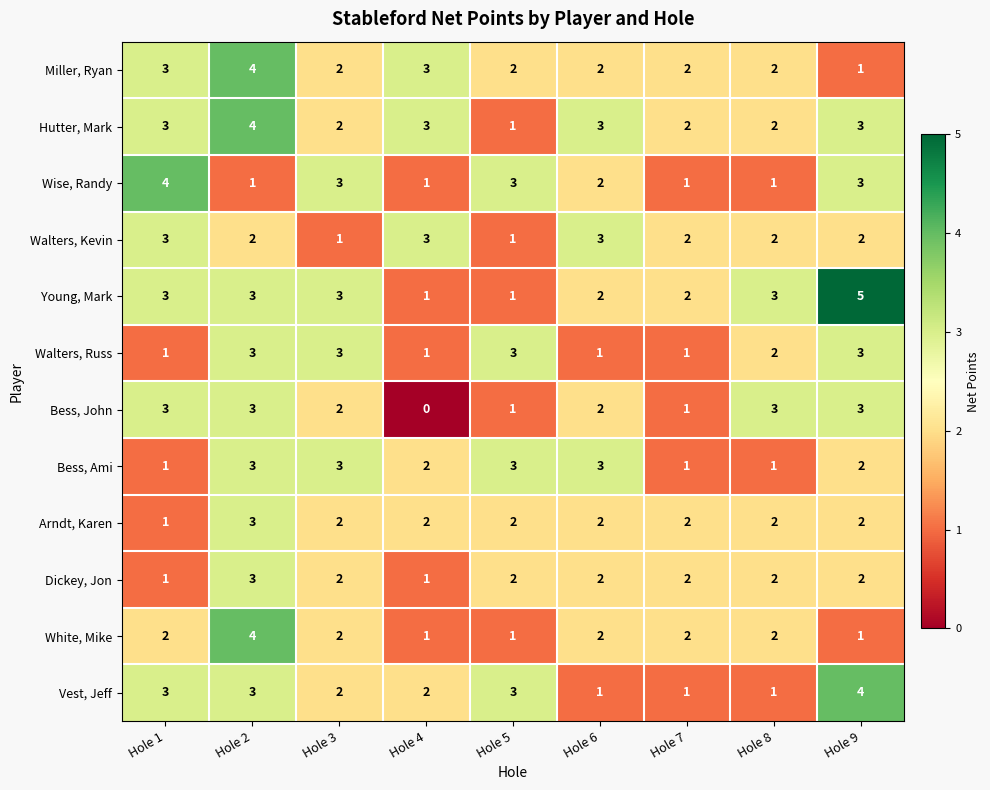

True or false: Hutter, Mark has a value of 1 at Hole 4.

False